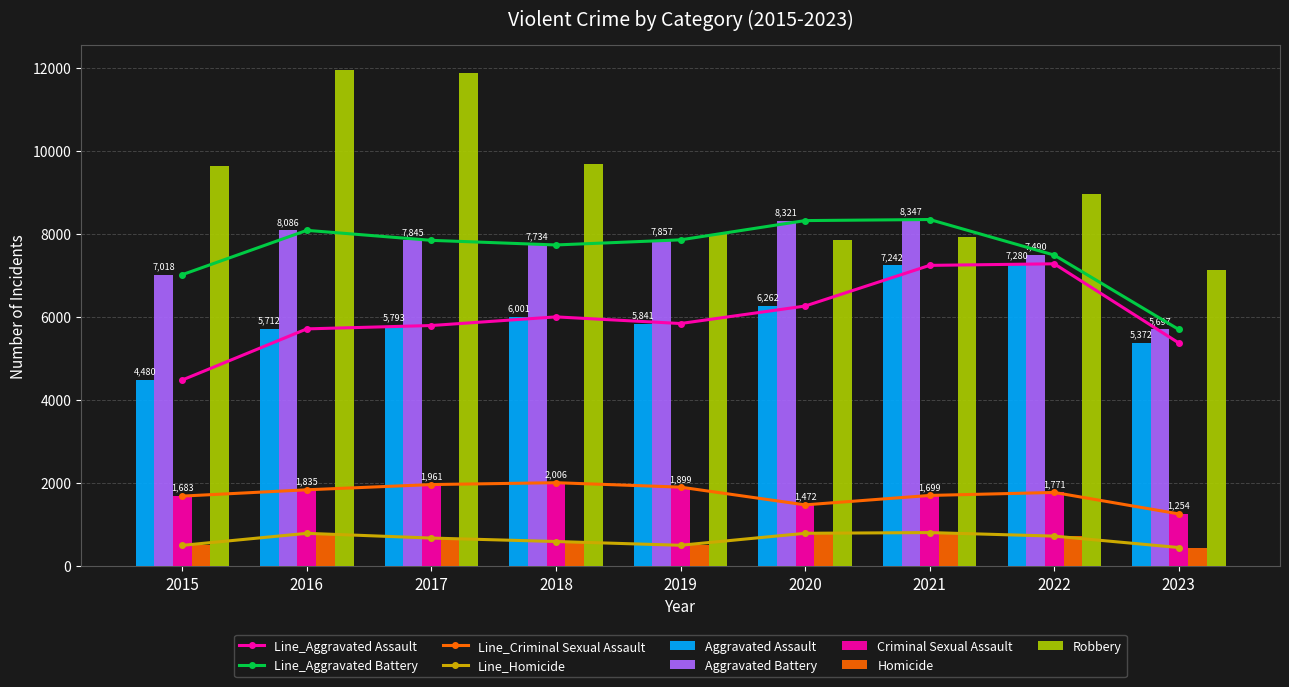

The value of Aggravated Battery at 2016 is 8086. True or false?

True